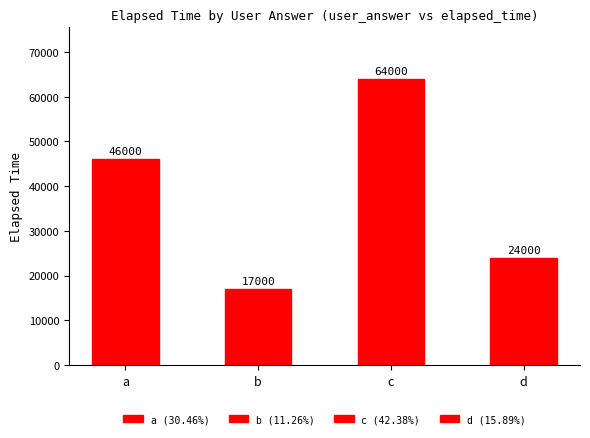

How many bars are there in total?

4